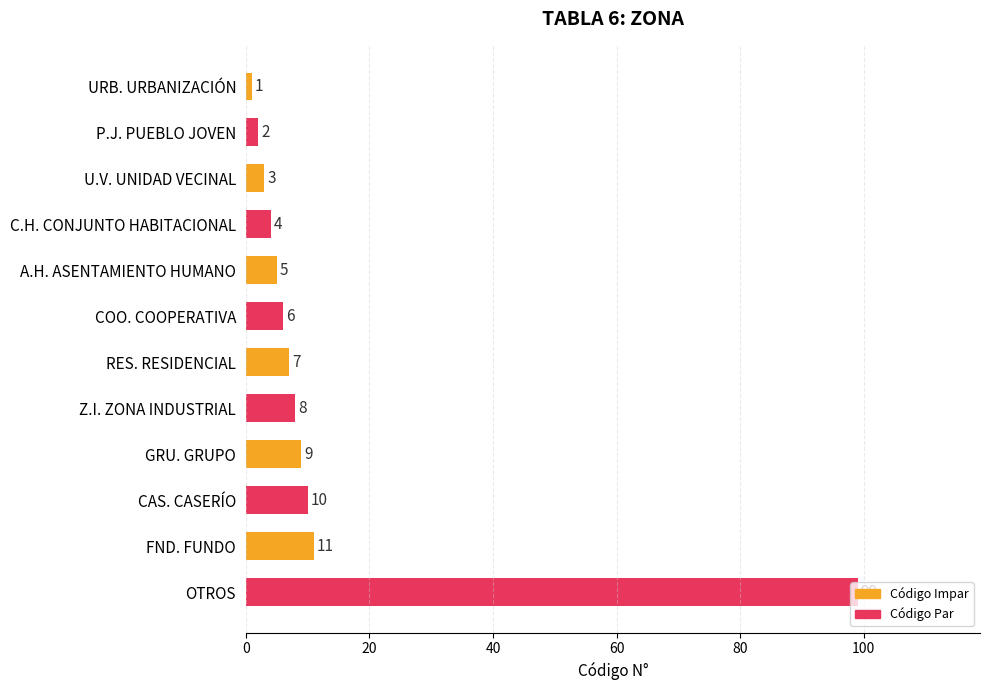

Where is the data nearest to the value 50?

FND. FUNDO